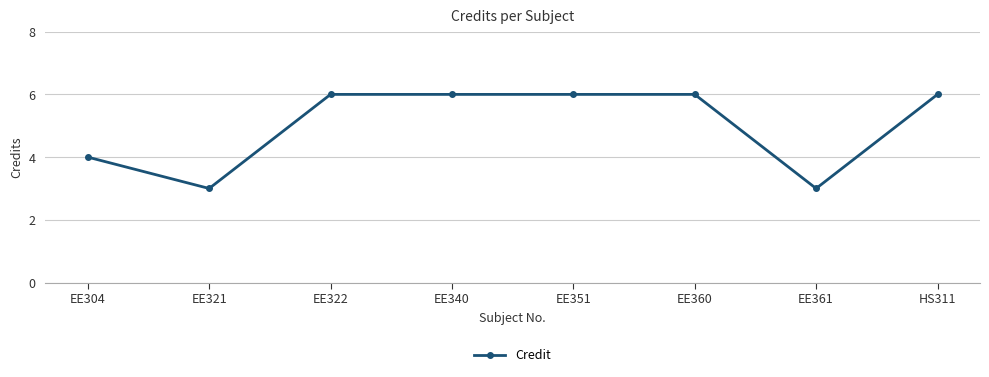

What is the approximate value at EE361?

3